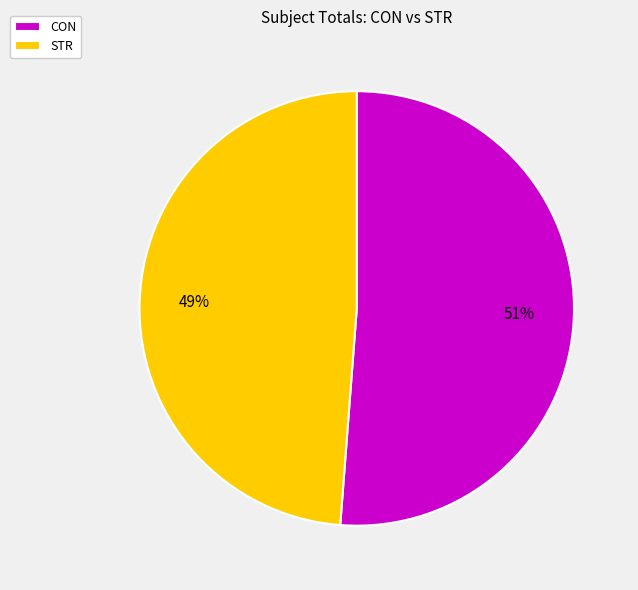

The CON slice represents 44% of the pie. True or false?

False